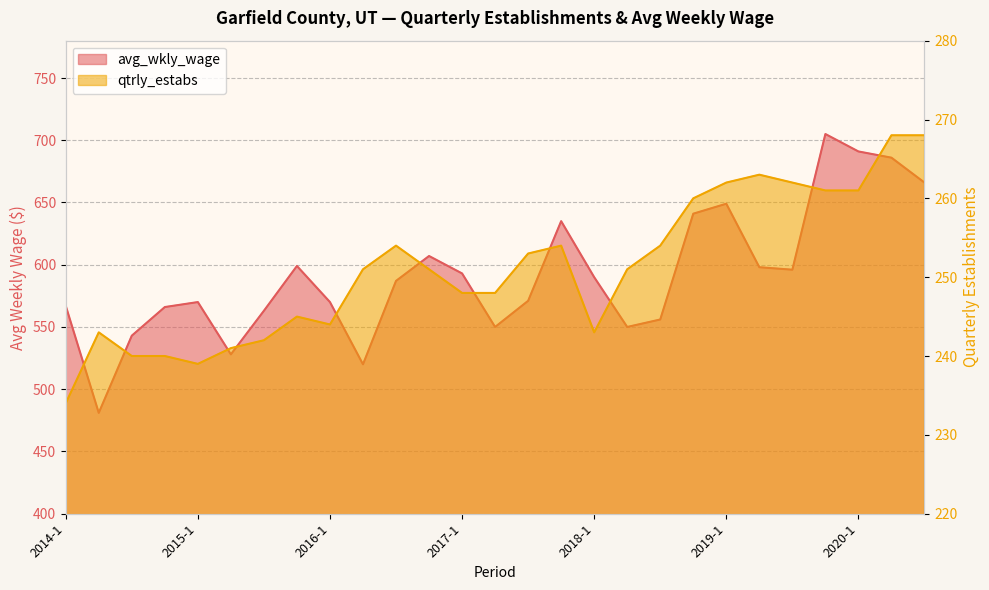

Does the chart display data point markers on the line(s)?

No